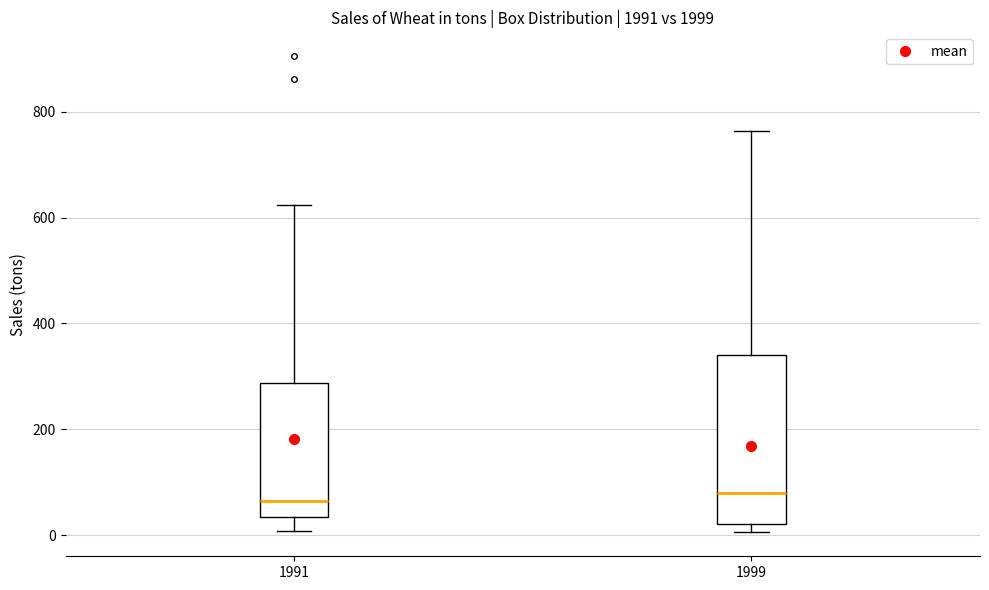

Where is the lower edge of the box at x = 1999 on the y-axis? The values are not printed on the chart, so give them approximately, as read against the axis.

20